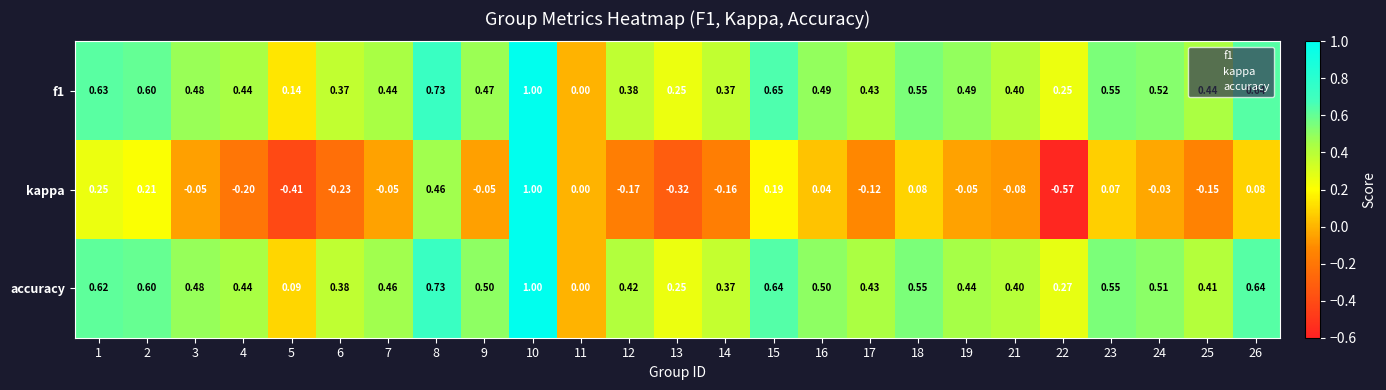

Which series has the largest range (max minus min)?

kappa